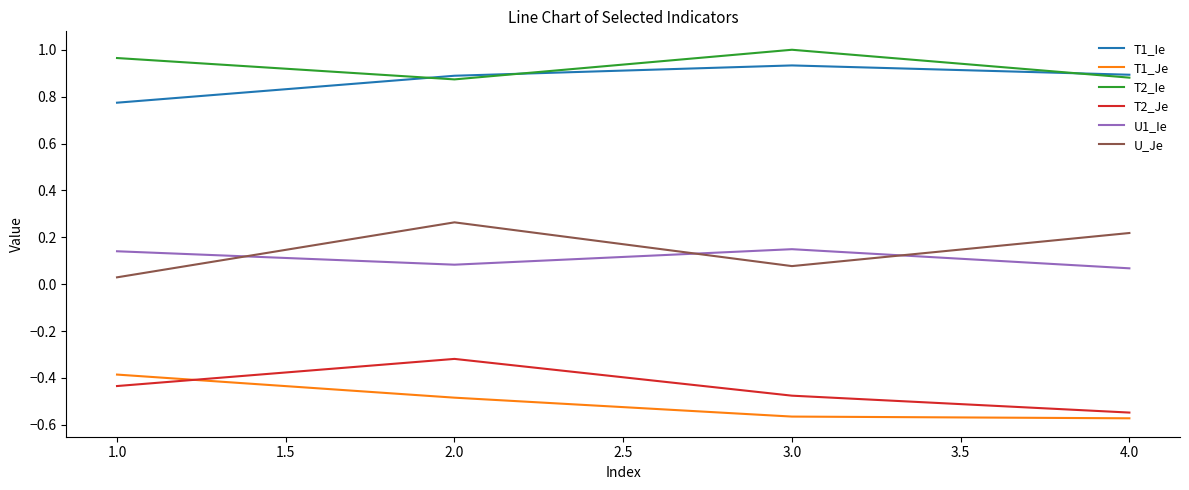

At which label does T2_Ie reach its peak?

3.0